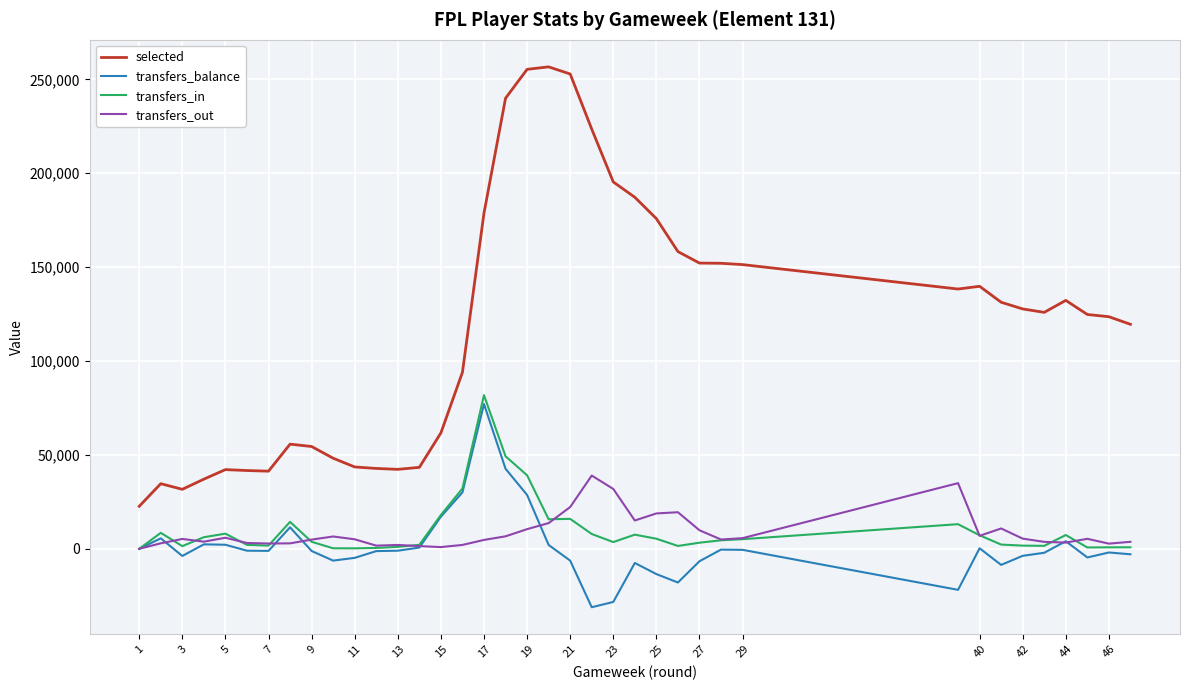

What is the maximum value shown in the chart?

256657